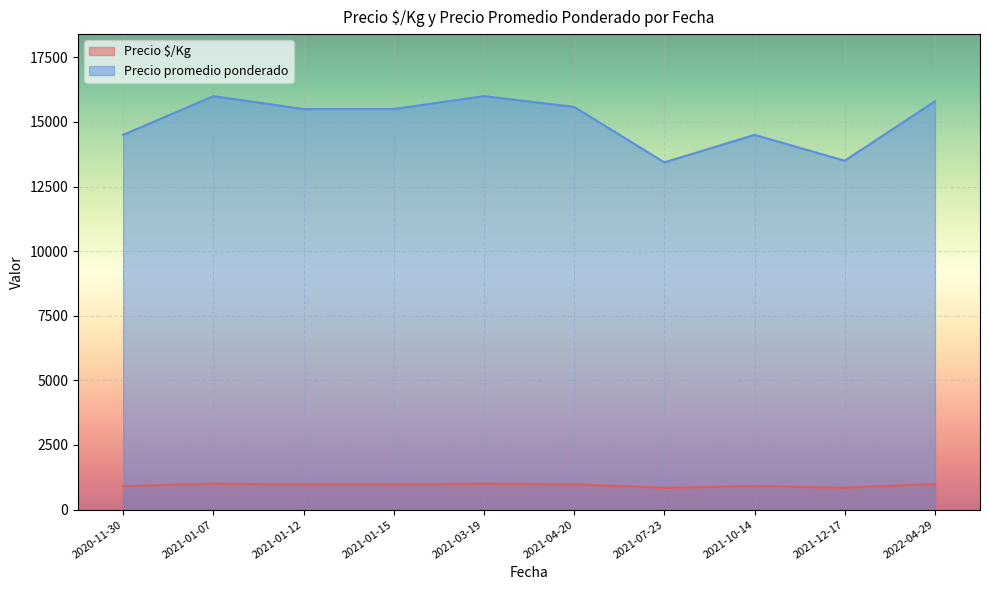

True or false: Precio $/Kg and Precio promedio ponderado cross at least once.

False